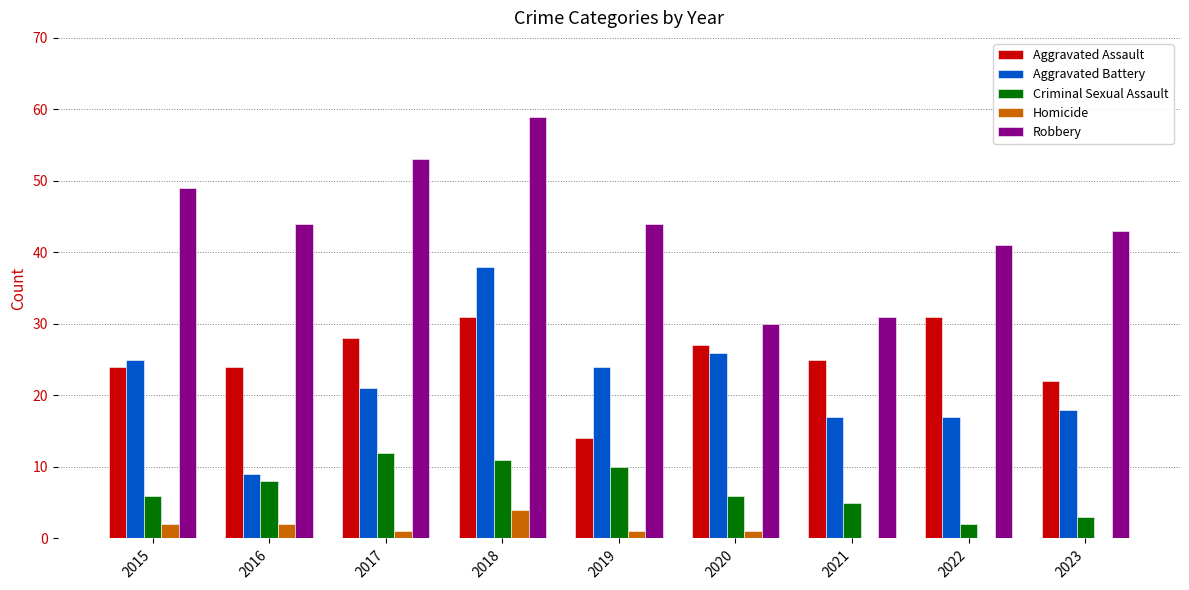

The Aggravated Battery series shows 10 at 2018. True or false?

False